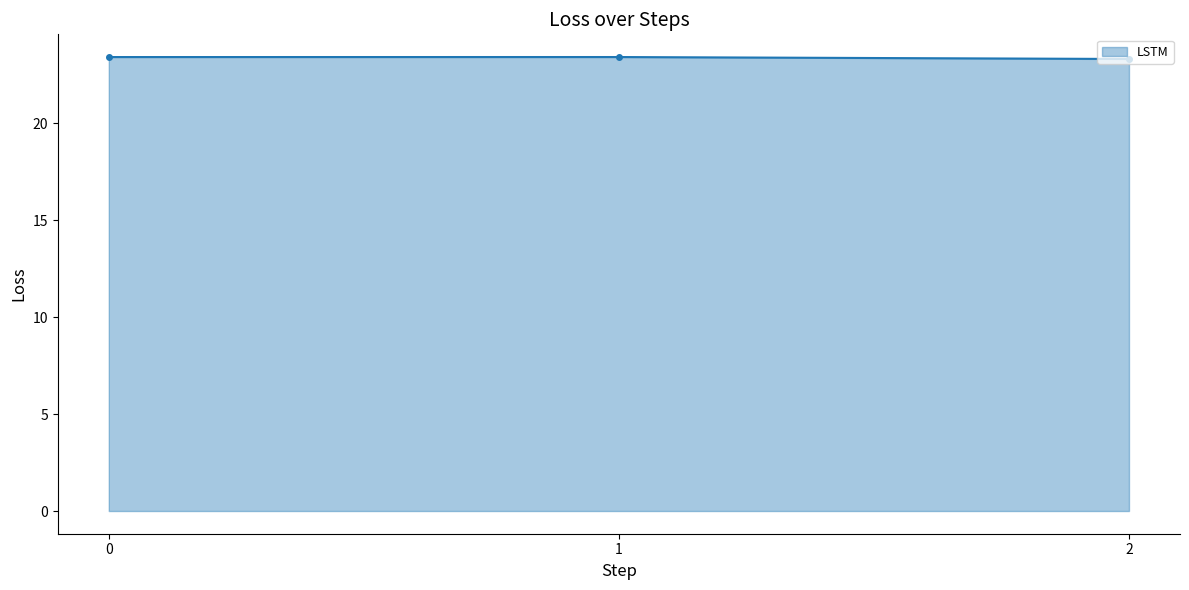

Count the values in the range 23 to 24.

3